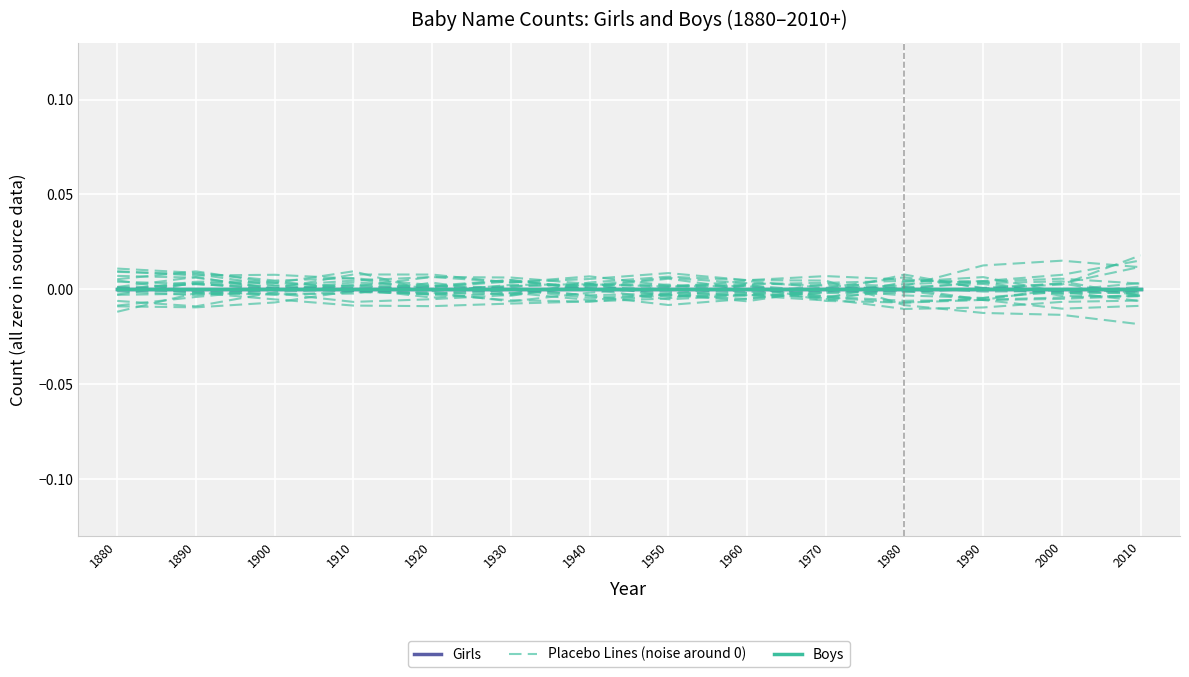

True or false: Girls and Placebo (noise around 0) cross at least once.

True